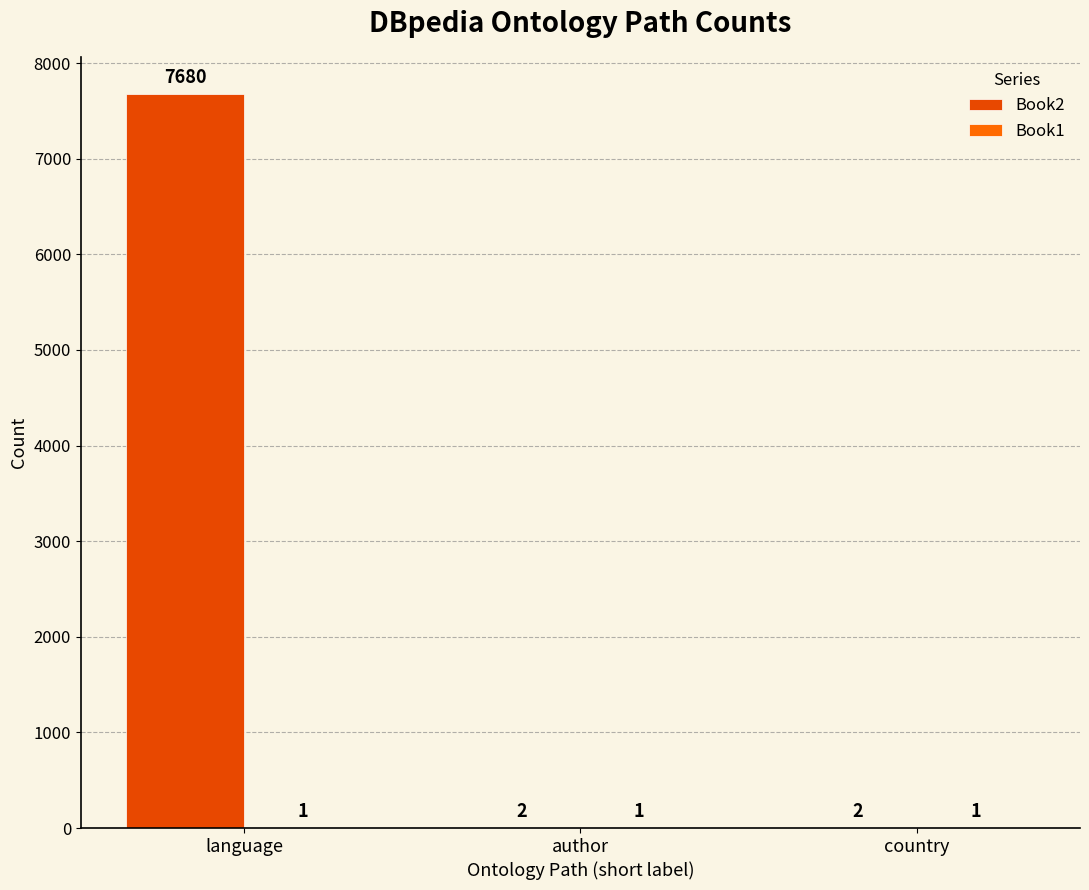

Which series has the largest total across all categories?

Book2